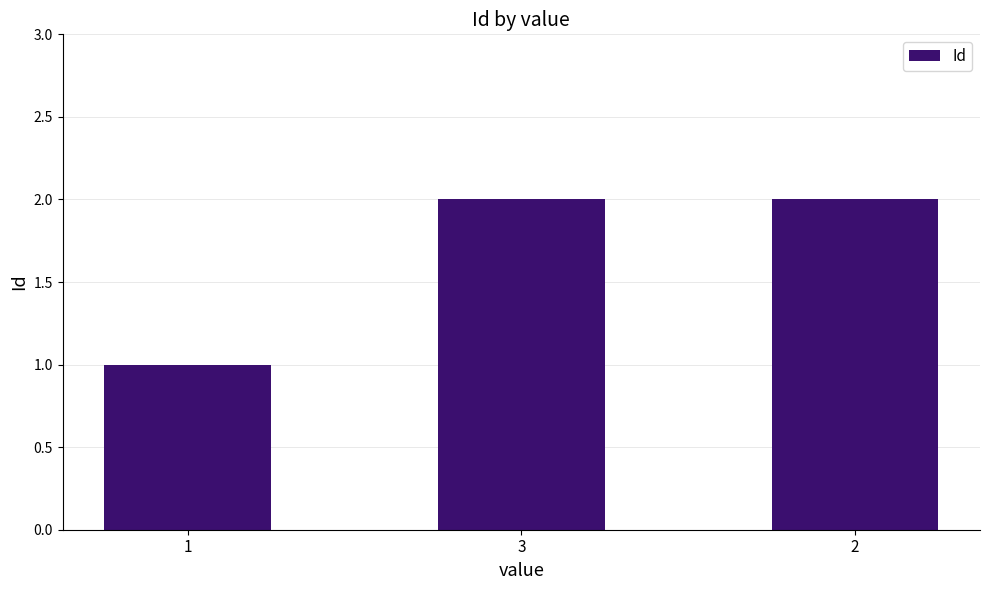

What is the minimum value shown in the chart?

1